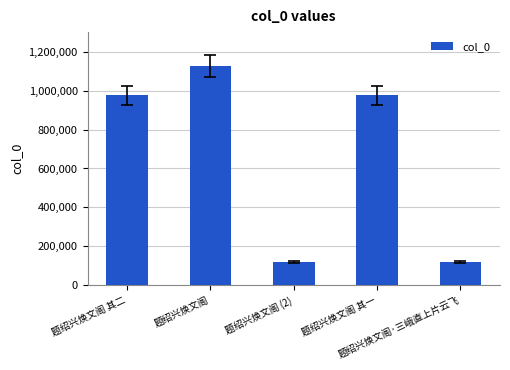

Read the value at 题绍兴焕文阁·三峨直上片云飞, to the nearest 50.

121300